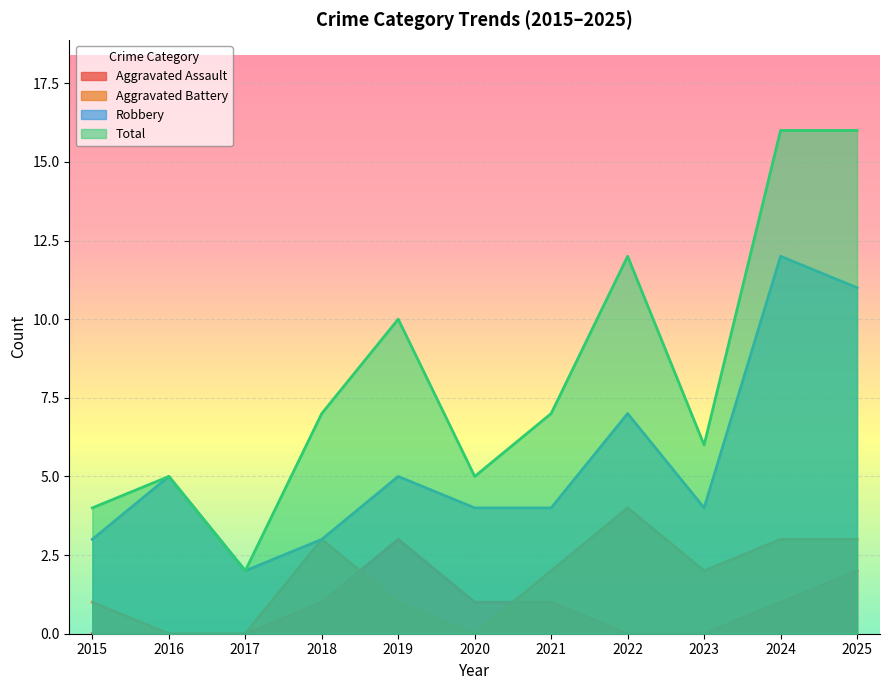

Reading left to right, what are all the values shown in this chart?

Aggravated Assault: 0	0	0	1	3	1	1	0	0	1	2
Aggravated Battery: 1	0	0	3	1	0	2	4	2	3	3
Robbery: 3	5	2	3	5	4	4	7	4	12	11
Total: 4	5	2	7	10	5	7	12	6	16	16